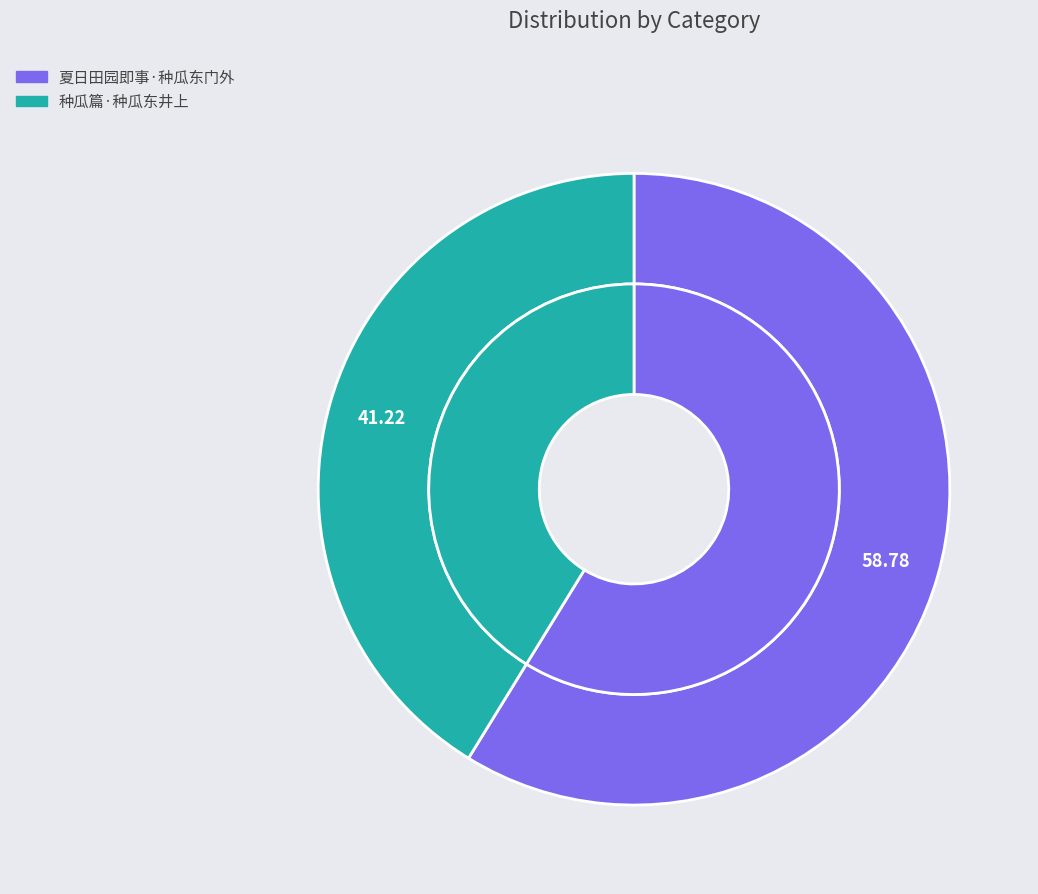

Which slice represents more than half of the pie?

夏日田园即事·种瓜东门外